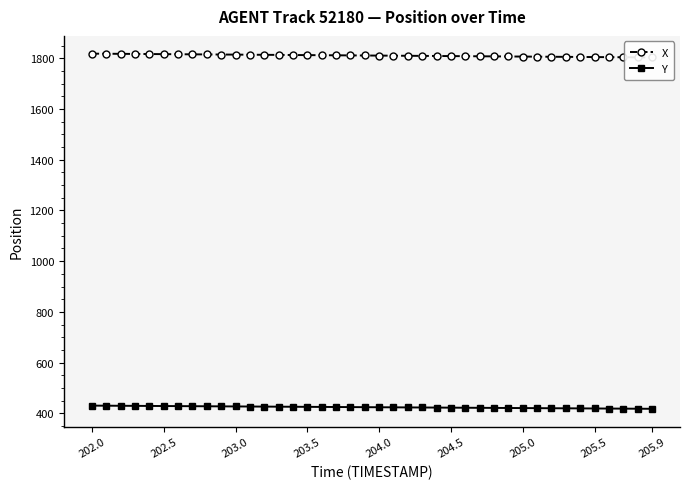

How many lines are shown in the chart?

2